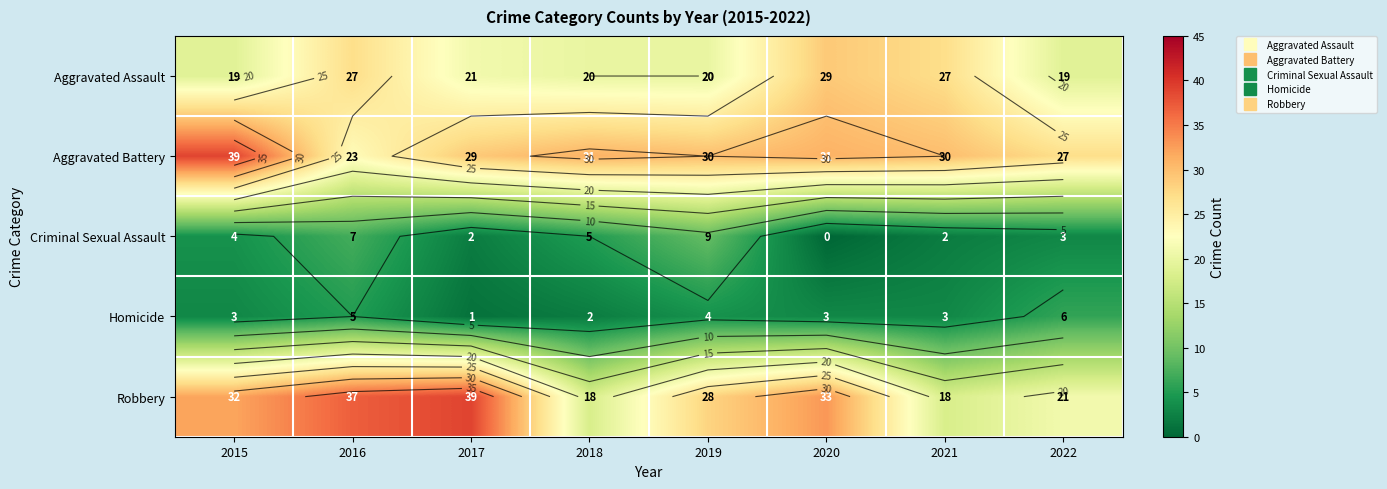

Is it true that Robbery equals 32 at 2015?

True